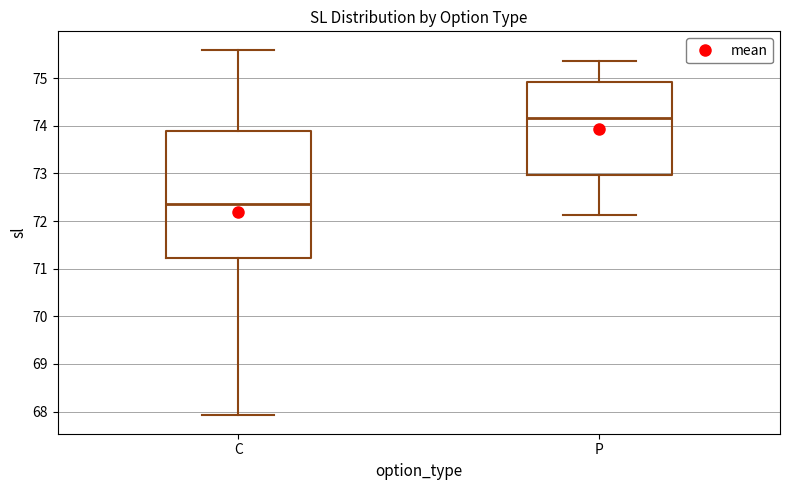

Which box's median line is the lowest?

C